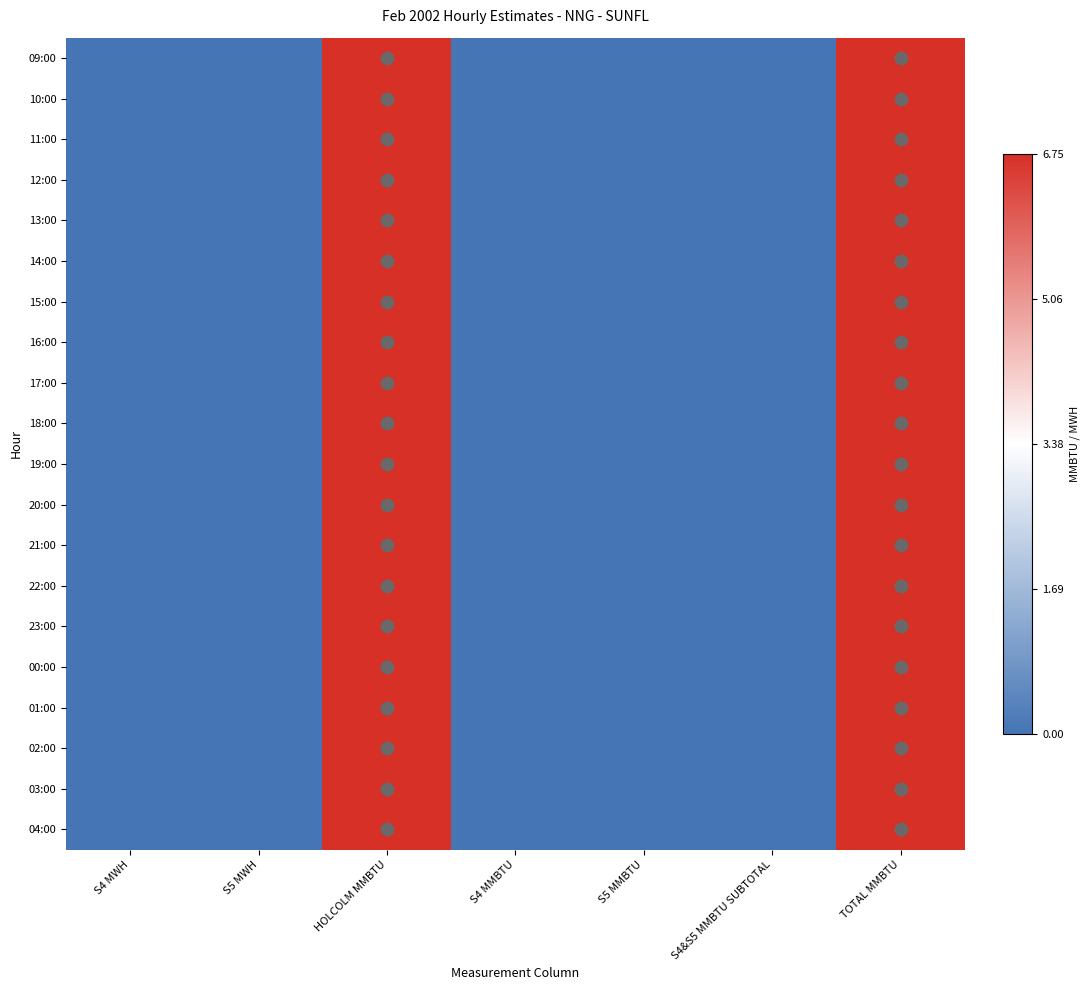

Rank the series by their maximum value, from lowest to highest.

09:00, 10:00, 11:00, 12:00, 13:00, 14:00, 15:00, 16:00, 17:00, 18:00, 19:00, 20:00, 21:00, 22:00, 23:00, 00:00, 01:00, 02:00, 03:00, 04:00